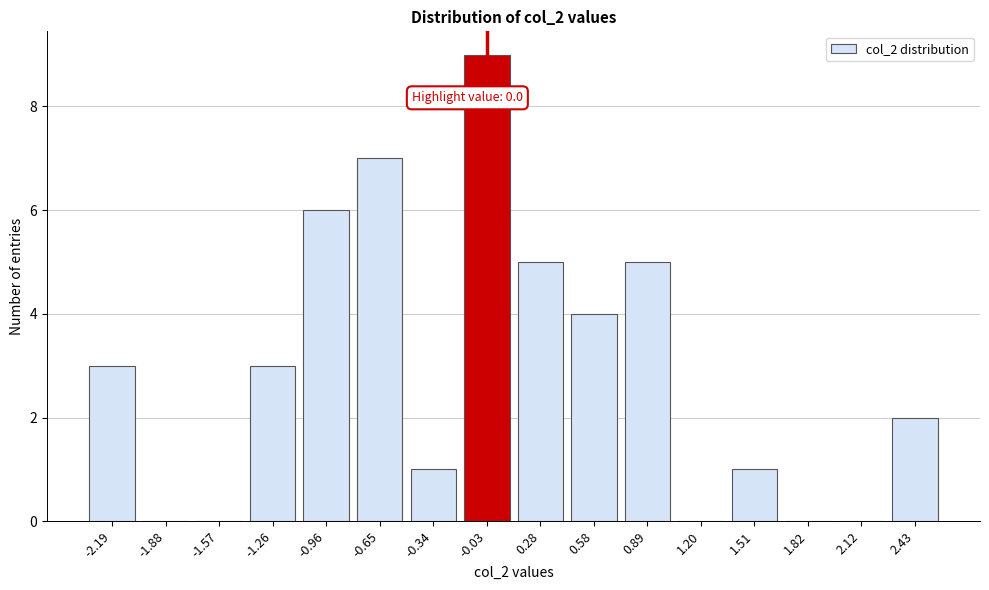

Reading left to right, what are all the values shown in this chart?

-2.19=3	-1.88=0	-1.57=0	-1.26=3	-0.96=6	-0.65=7	-0.34=1	-0.03=9	0.28=5	0.58=4	0.89=5	1.20=0	1.51=1	1.82=0	2.12=0	2.43=2